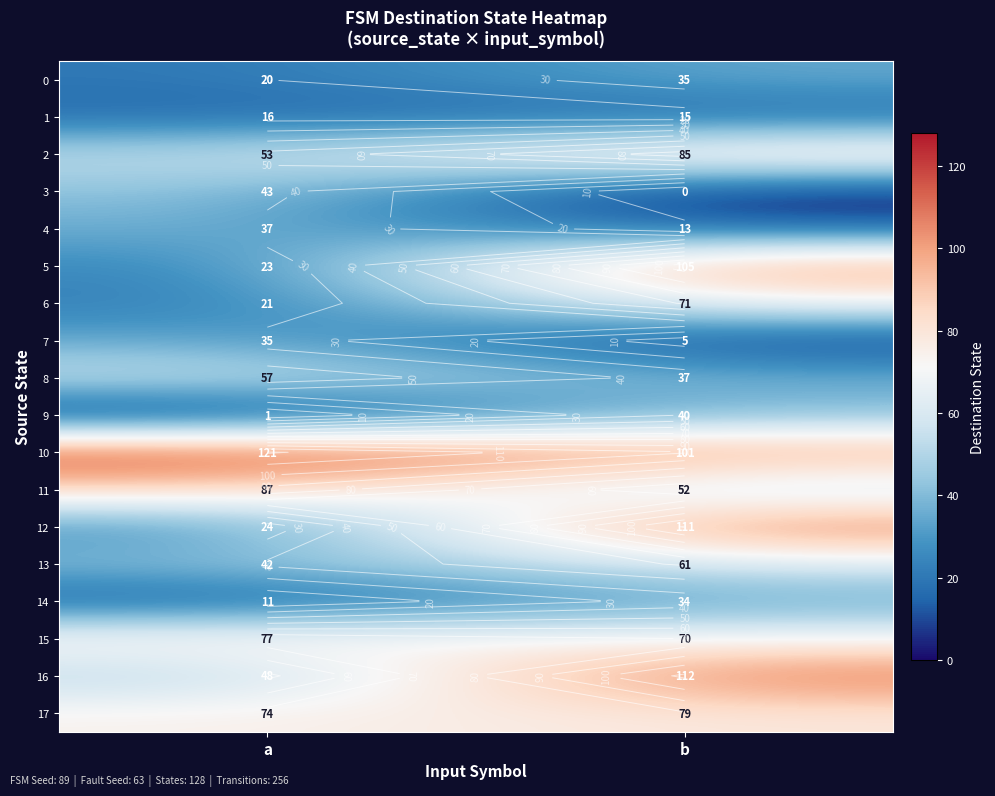

Between a and b, which is larger?

b